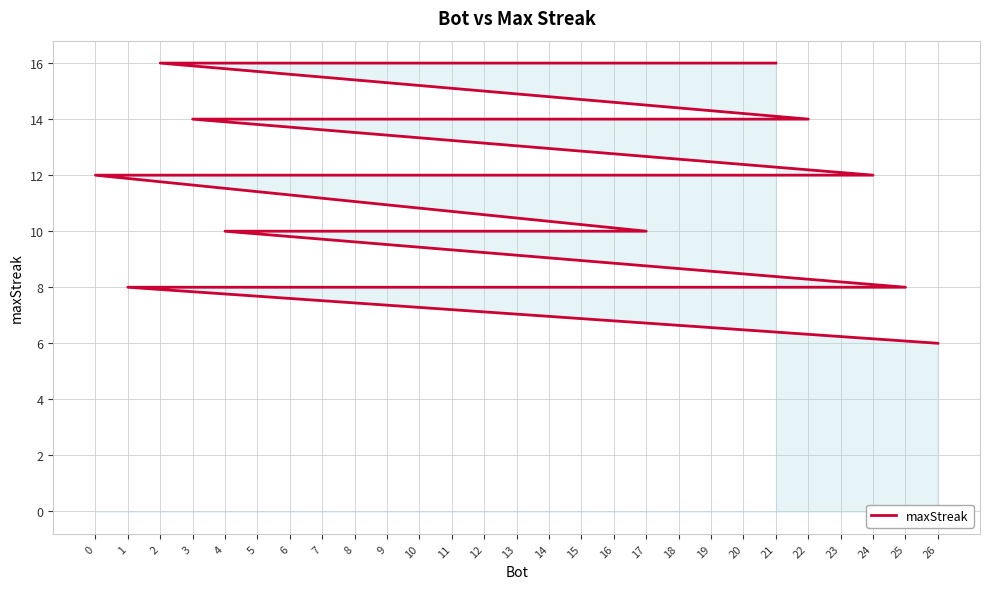

What is the difference between the maximum and minimum values?

10